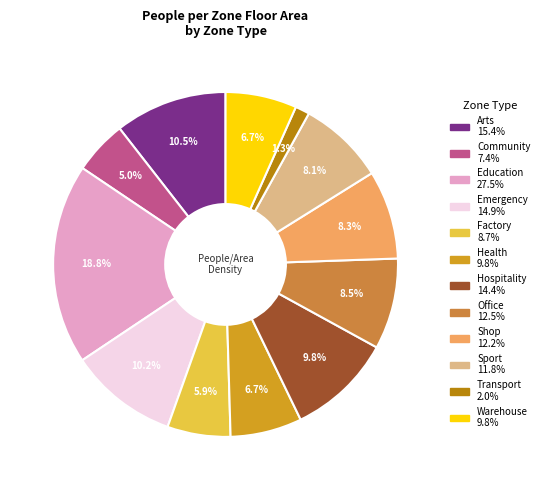

How many slices are in this pie chart?

12